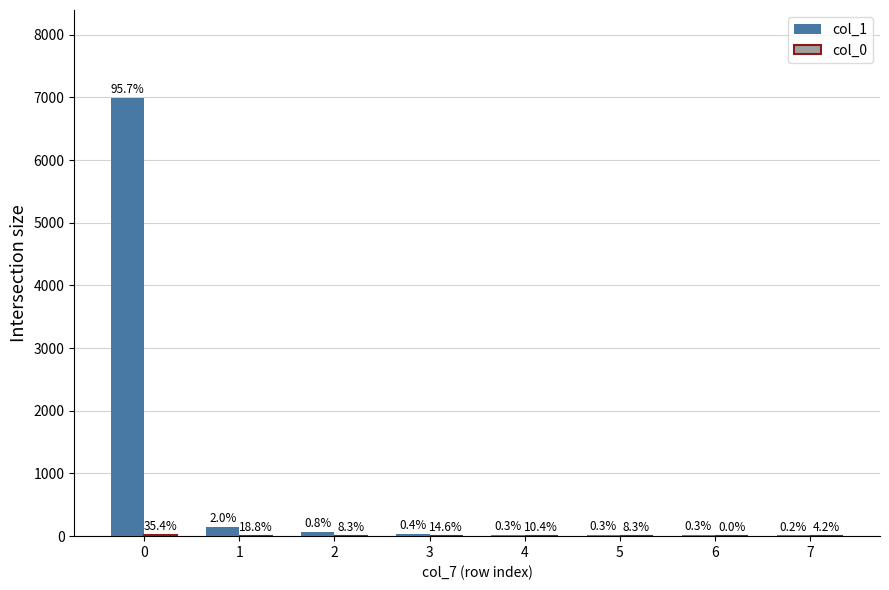

The value of col_0 at 1 is 9. True or false?

True